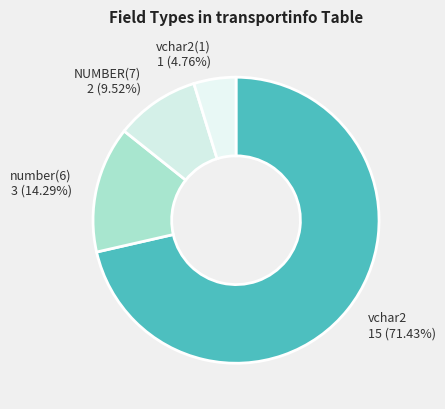

Which slice represents more than half of the pie?

vchar2